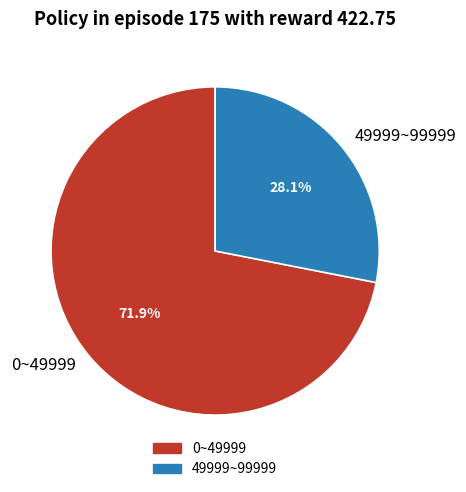

What percentage is the 0~49999 slice, to the nearest percent?

72%